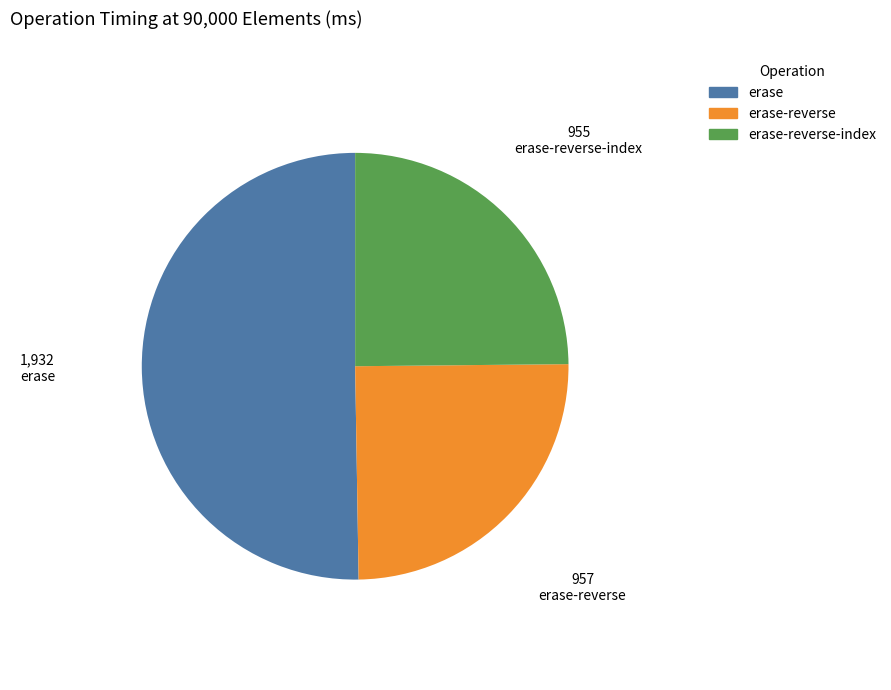

Is the sum of erase and erase-reverse greater than half?

Yes